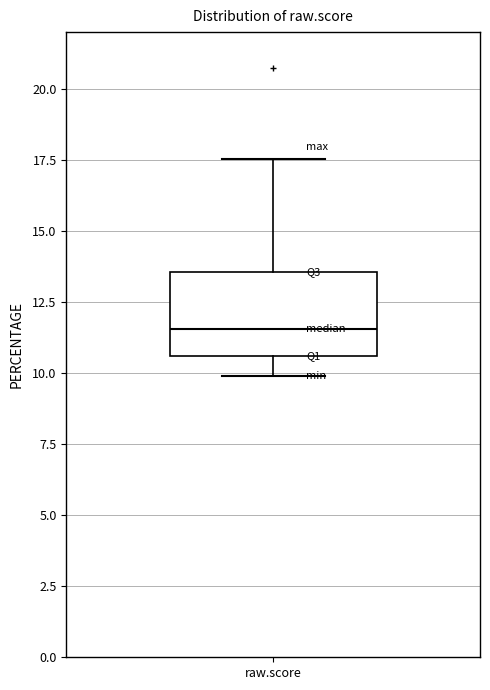

Transcribe this box plot: give where the median line is, the range the box spans, and where the two whiskers end, as read against the y-axis. The values are not printed on the chart, so give them approximately, as read against the axis.

median 11.5, box 10.5 to 13.5, whiskers 10.0 to 17.5